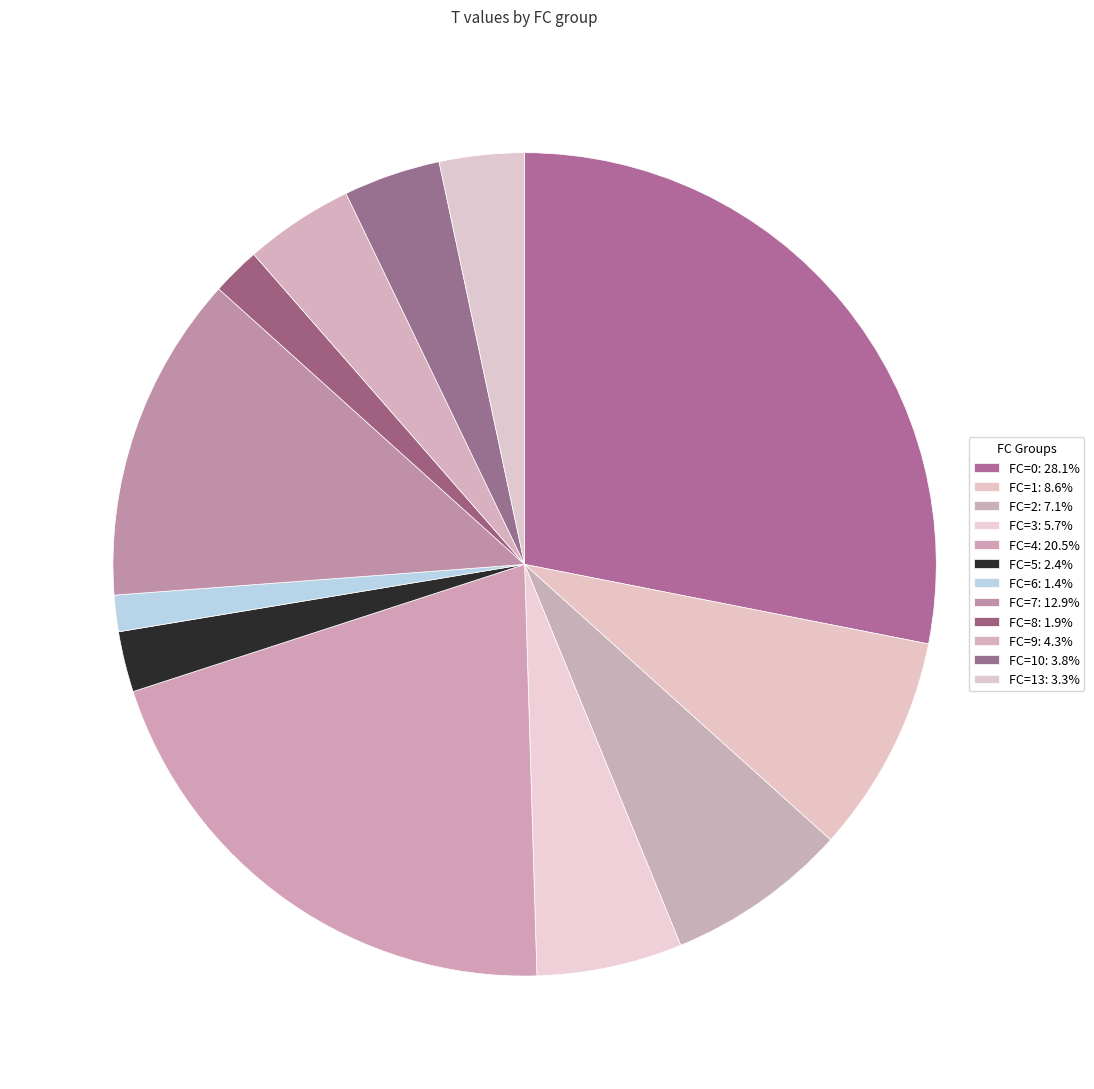

To the nearest percent, what is the average slice percentage?

8%